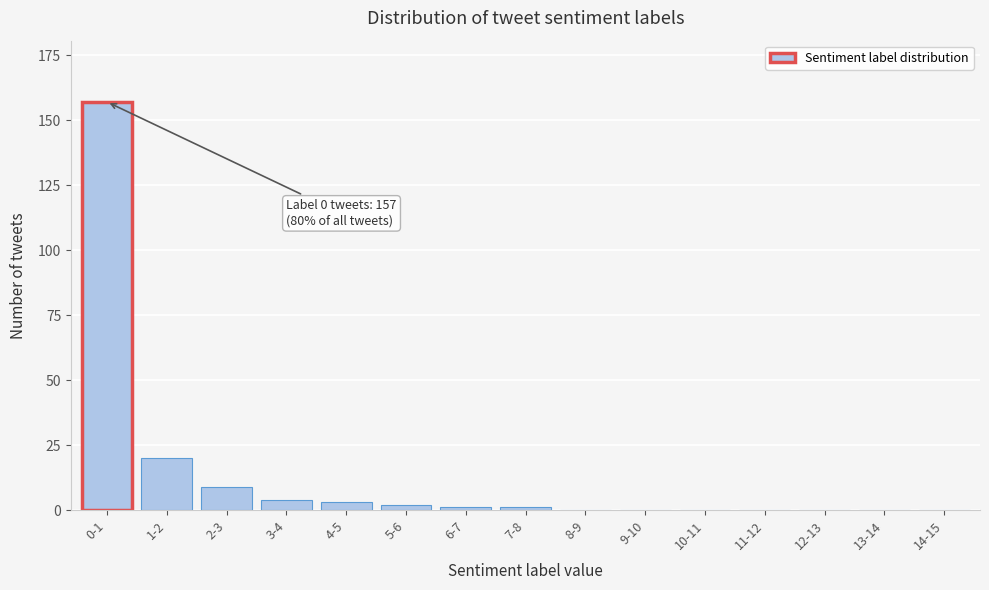

Reading right to left, list all the values displayed in this chart.

14-15=0	13-14=0	12-13=0	11-12=0	10-11=0	9-10=0	8-9=0	7-8=1	6-7=1	5-6=2	4-5=3	3-4=4	2-3=9	1-2=20	0-1=157